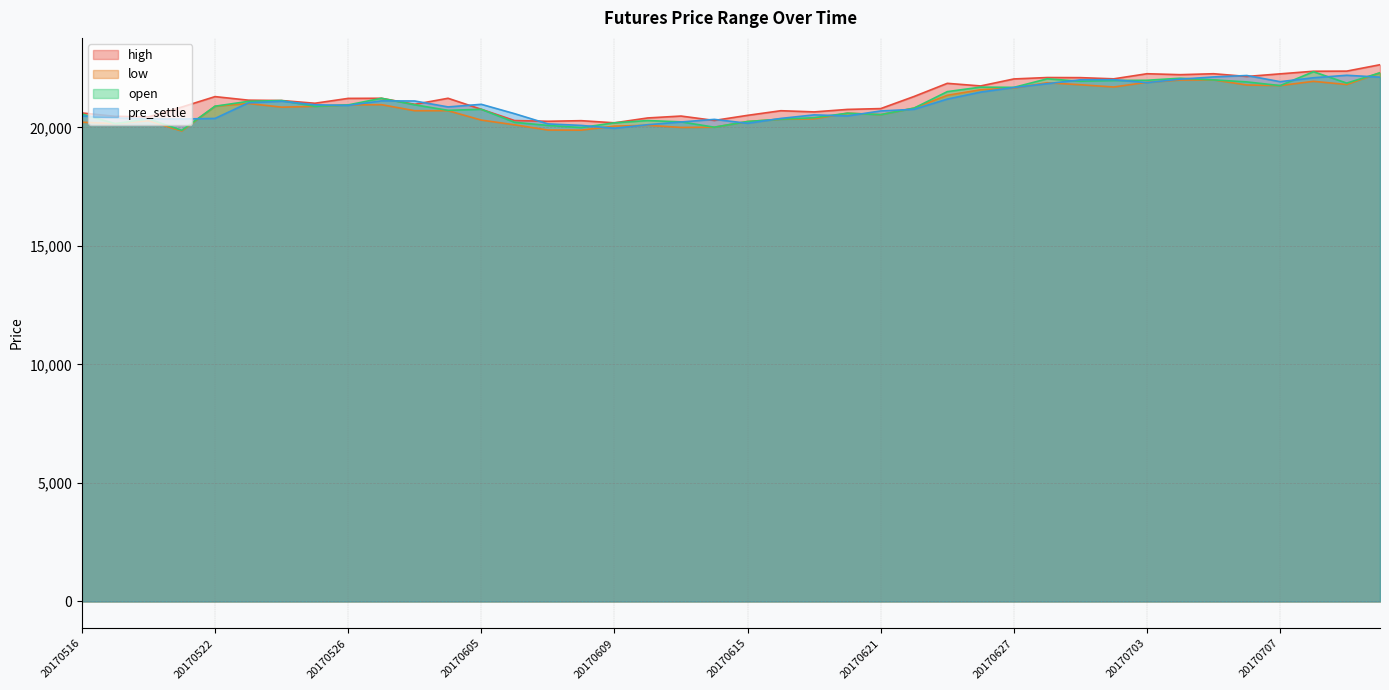

What are all the series names shown in the legend?

high, low, open, pre_settle